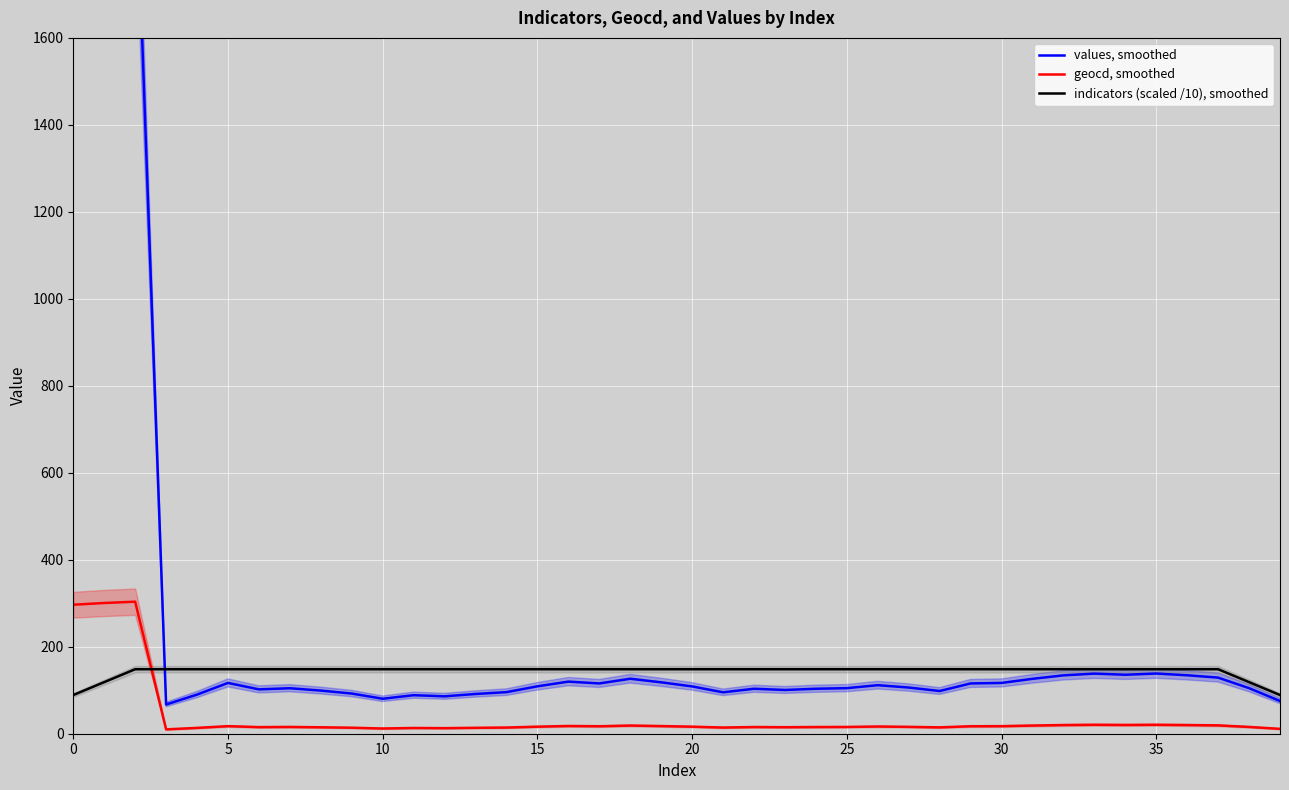

How many interior local valleys does the values, smoothed series have?

9